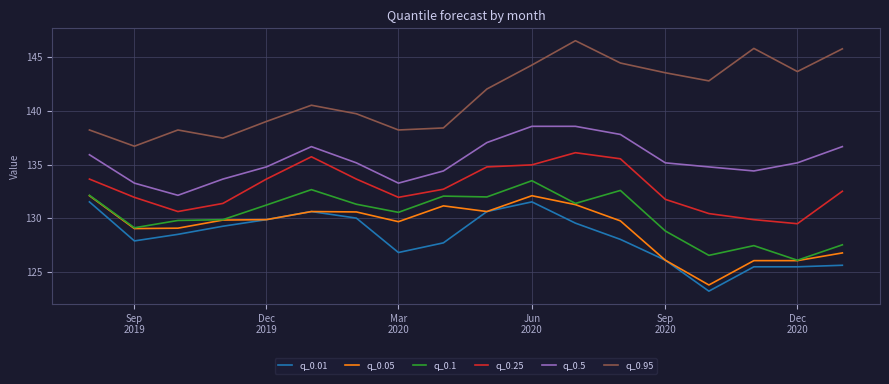

Which series has the widest spread of values?

q_0.95